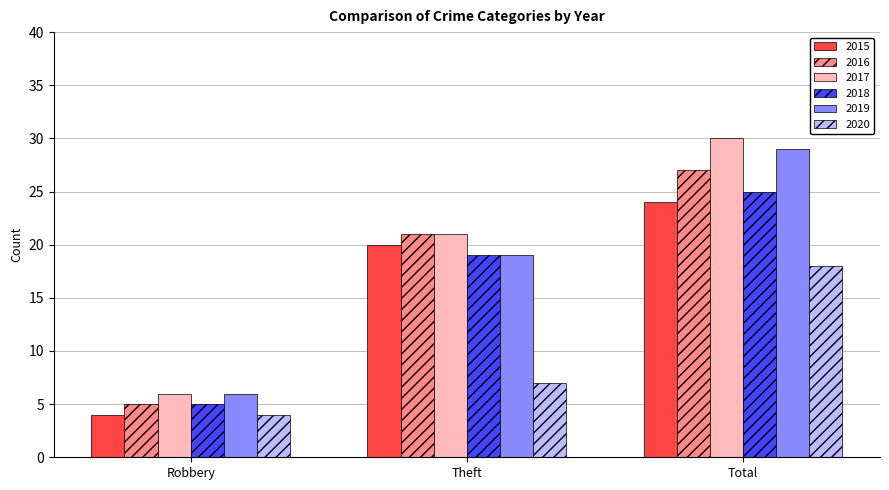

What position from the left is Theft?

2